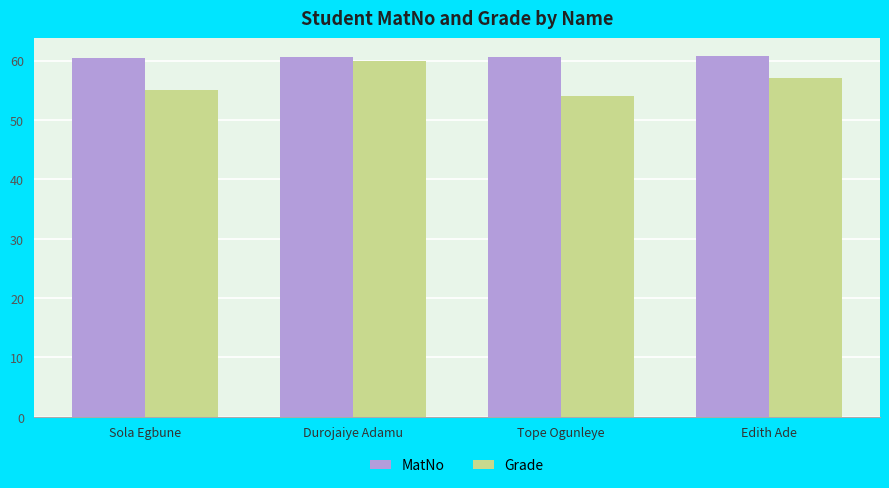

Is the value of MatNo at Durojaiye Adamu greater than the value of Grade at Tope Ogunleye?

Yes